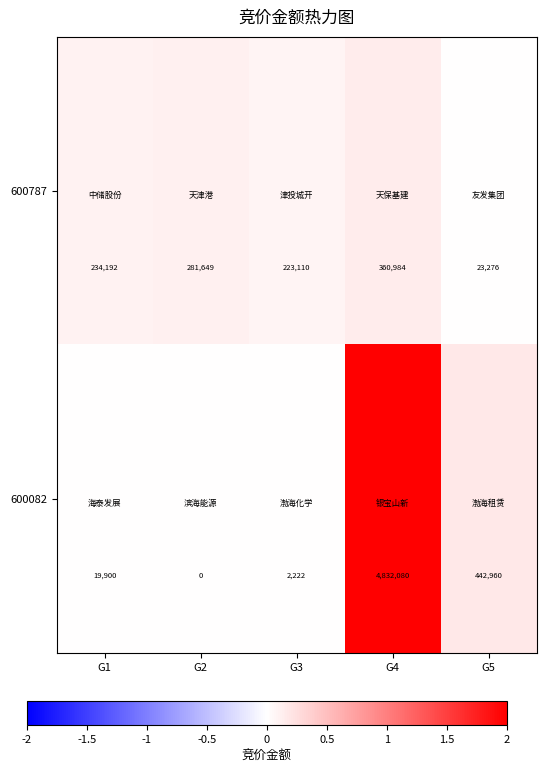

What is the average value of the 600787 series?

224642